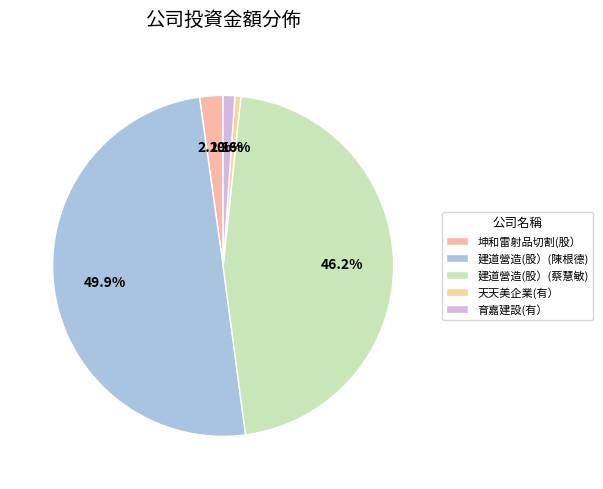

Rank the categories by value from highest to lowest.

建道營造(股）(陳根德), 建道營造(股）(蔡慧敏), 坤和雷射品切割(股）, 育嘉建設(有）, 天天美企業(有）